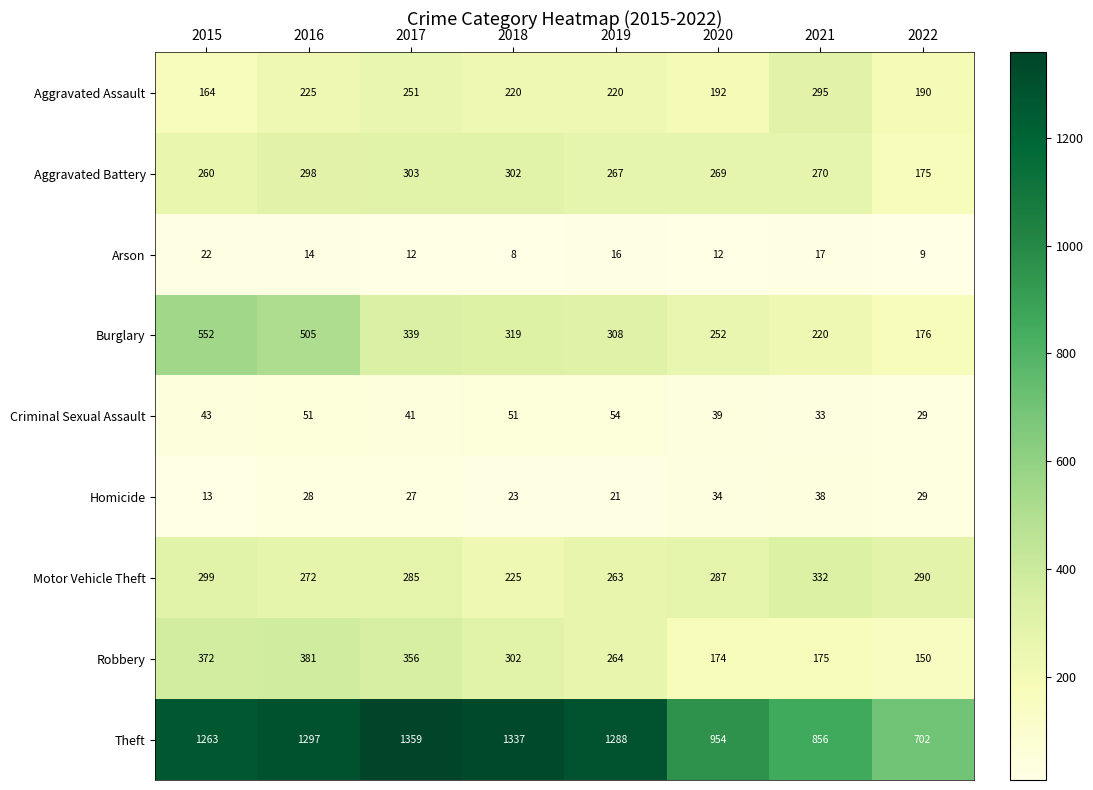

Rank the categories by Aggravated Battery value from highest to lowest.

2017, 2018, 2016, 2021, 2020, 2019, 2015, 2022